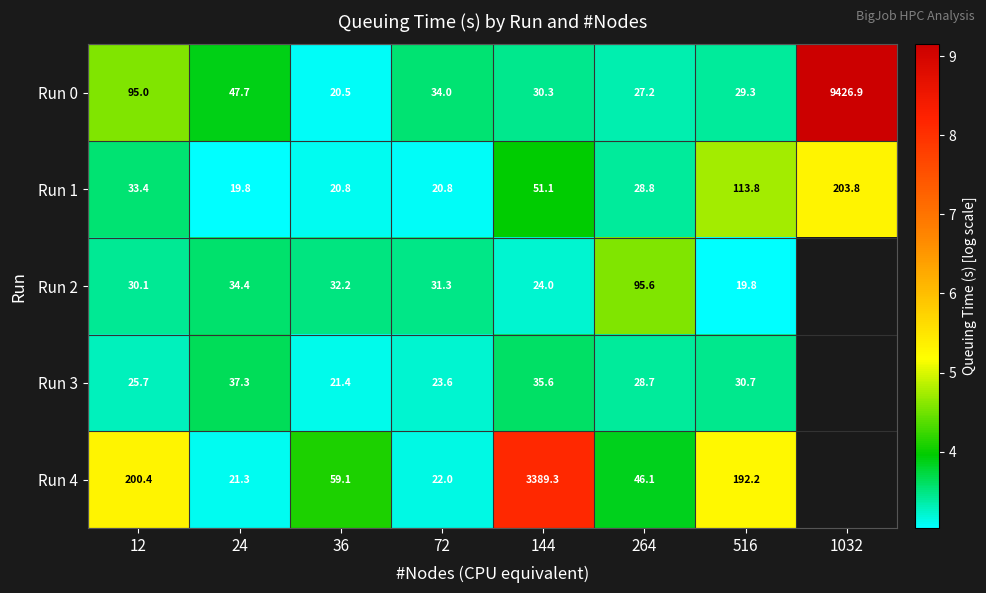

The Run 2 series shows 5.4 at 516. True or false?

False